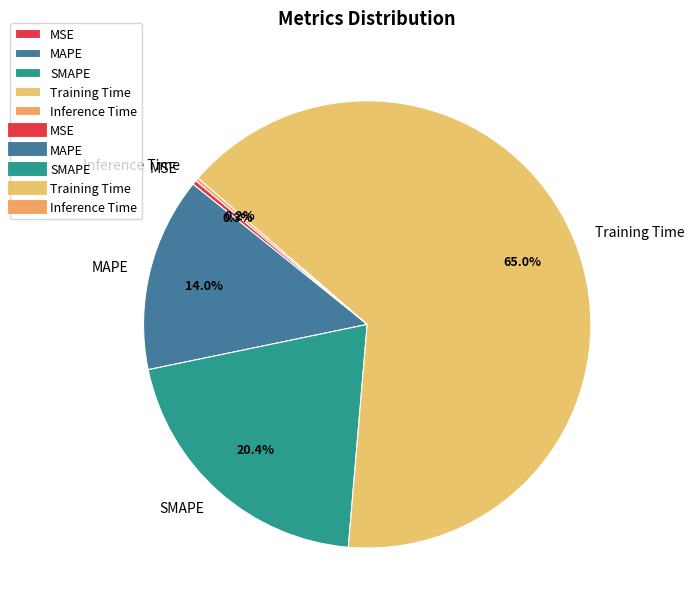

Do SMAPE and Training Time together represent more than half of the pie?

Yes